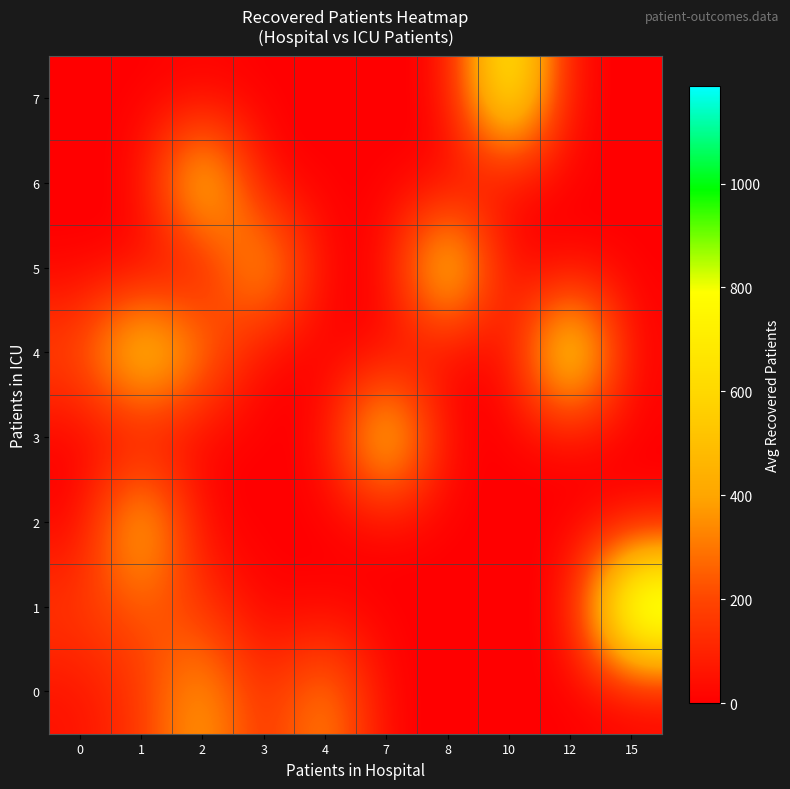

What is the total value across all series at 1?

1651.4